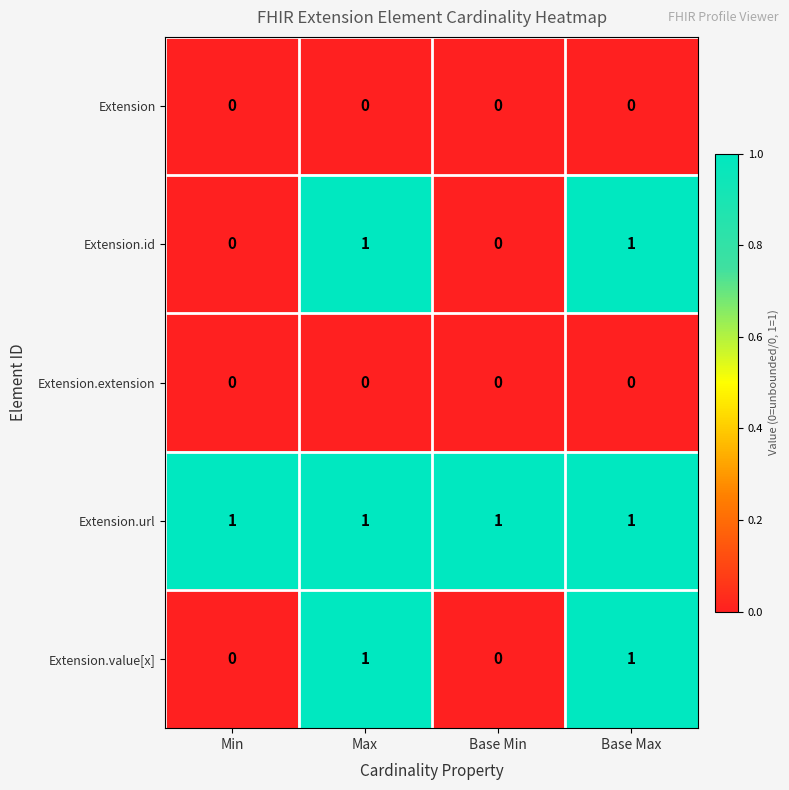

Reading left to right, list all the values displayed in this chart.

Extension: 0	0	0	0
Extension.id: 0	1	0	1
Extension.extension: 0	0	0	0
Extension.url: 1	1	1	1
Extension.value[x]: 0	1	0	1